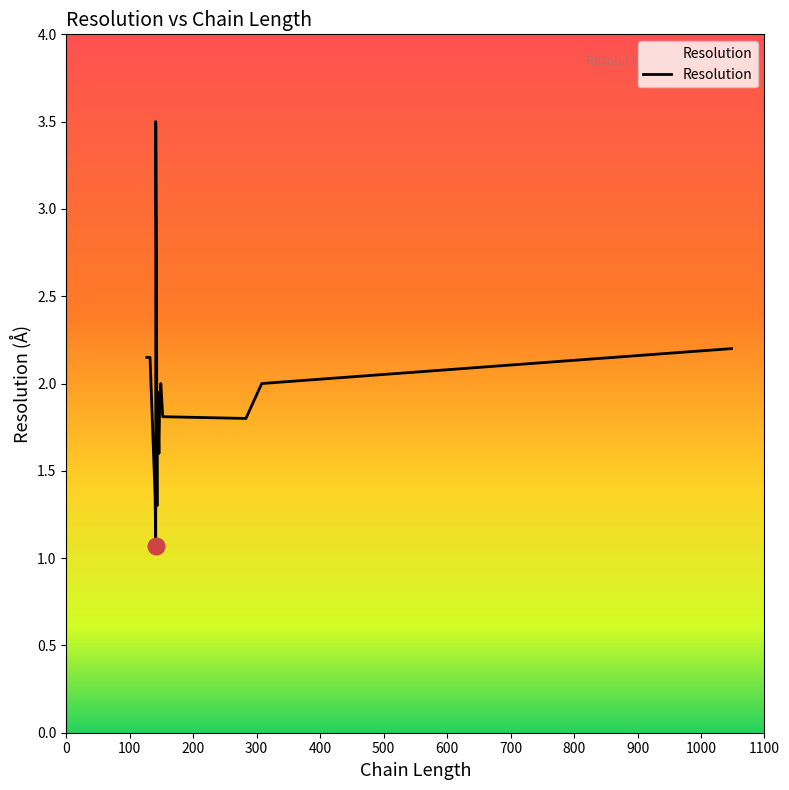

The value at 141 is 4.6. True or false?

False